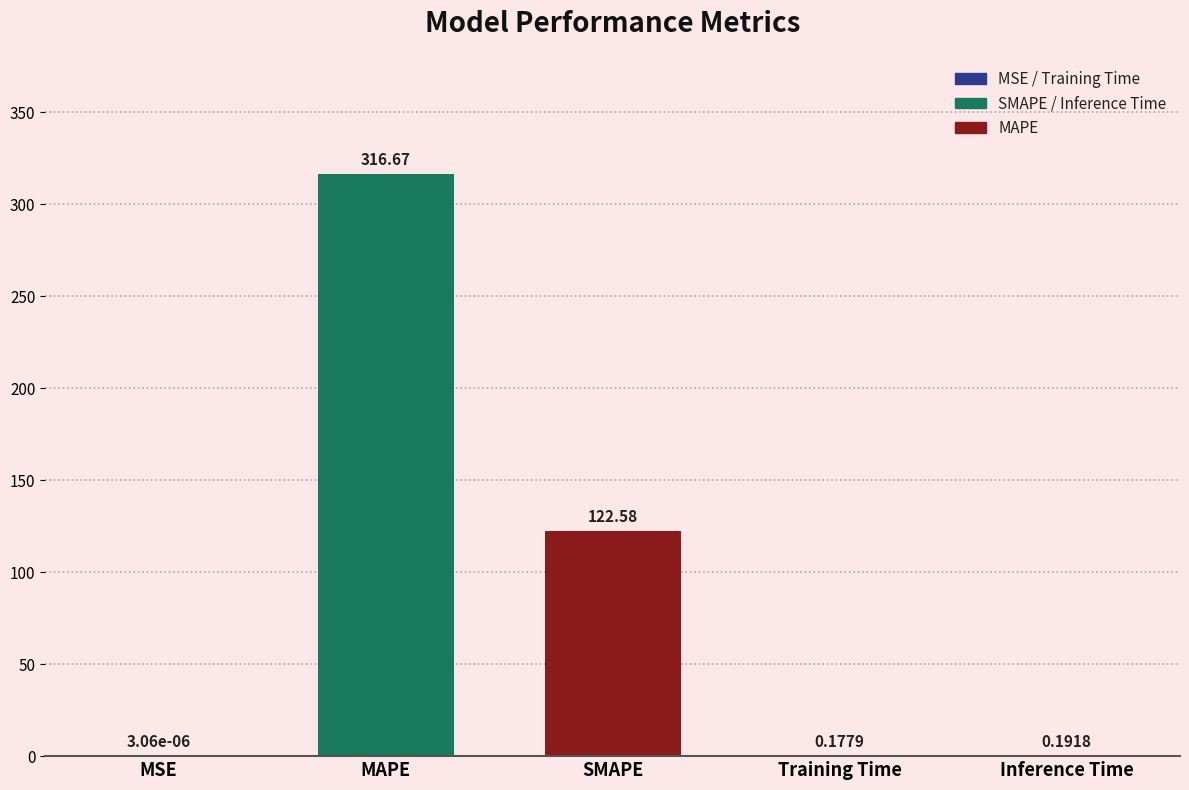

What is the sum of the values at SMAPE and Inference Time?

122.8